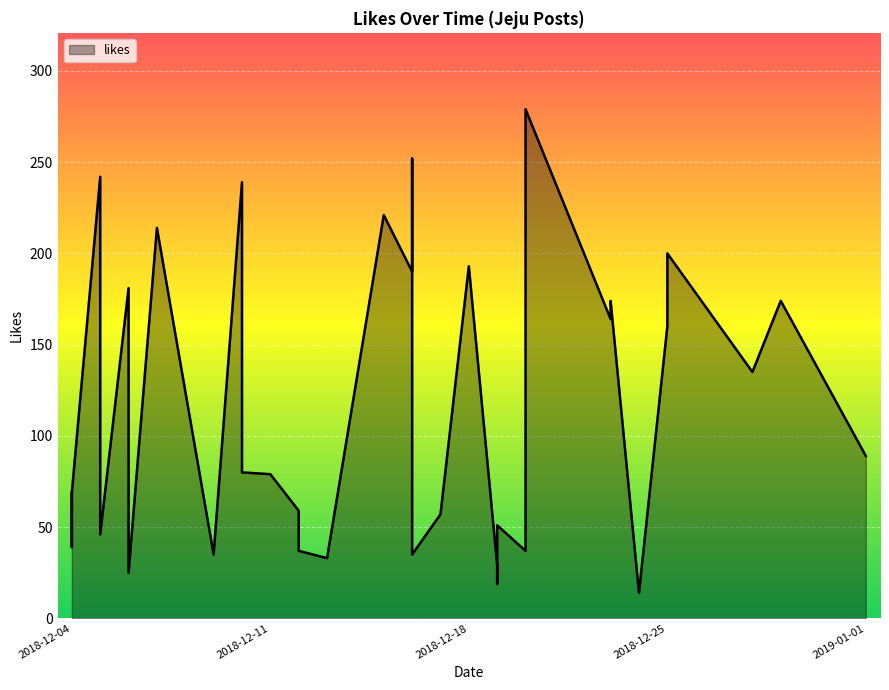

What is the minimum value shown in the chart?

14